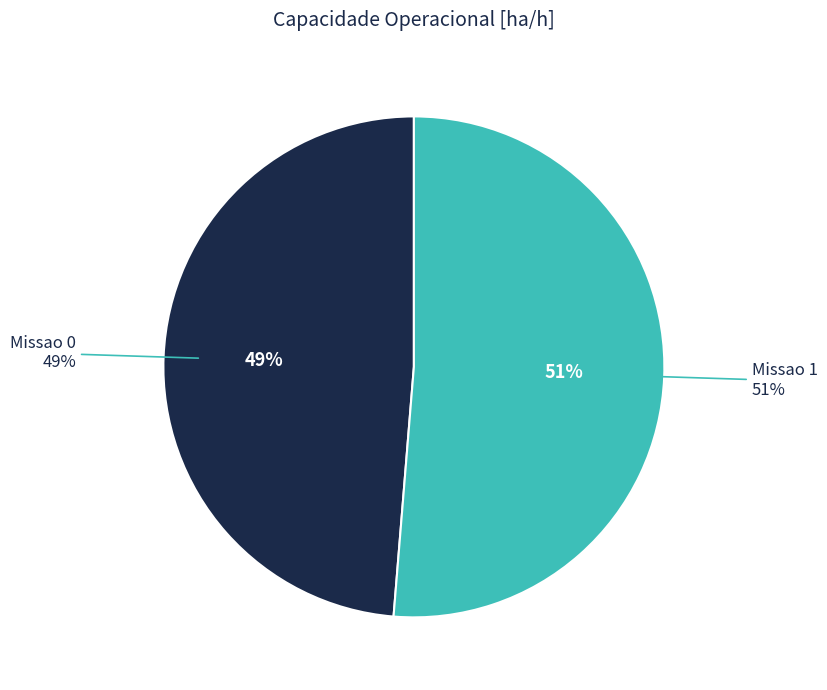

Does Missao 0 represent more than half of the total?

No